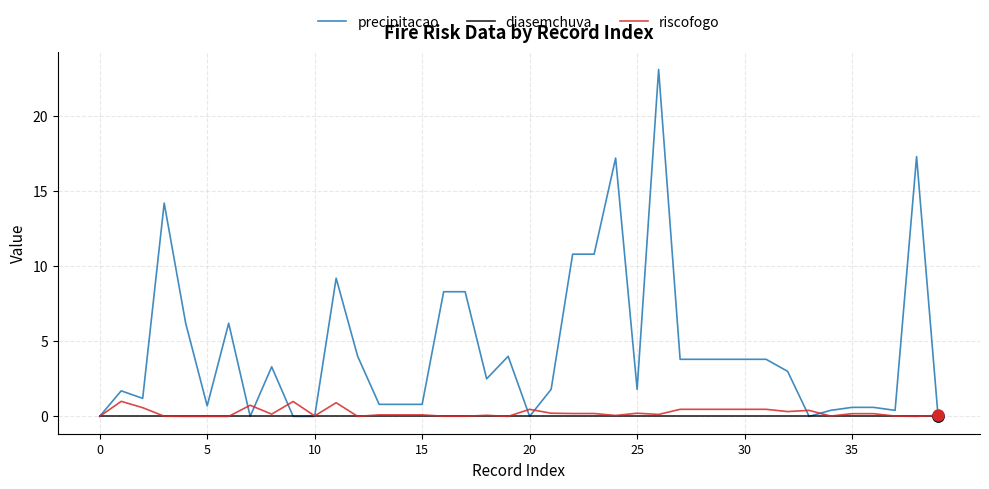

Which series has the widest spread of values?

precipitacao